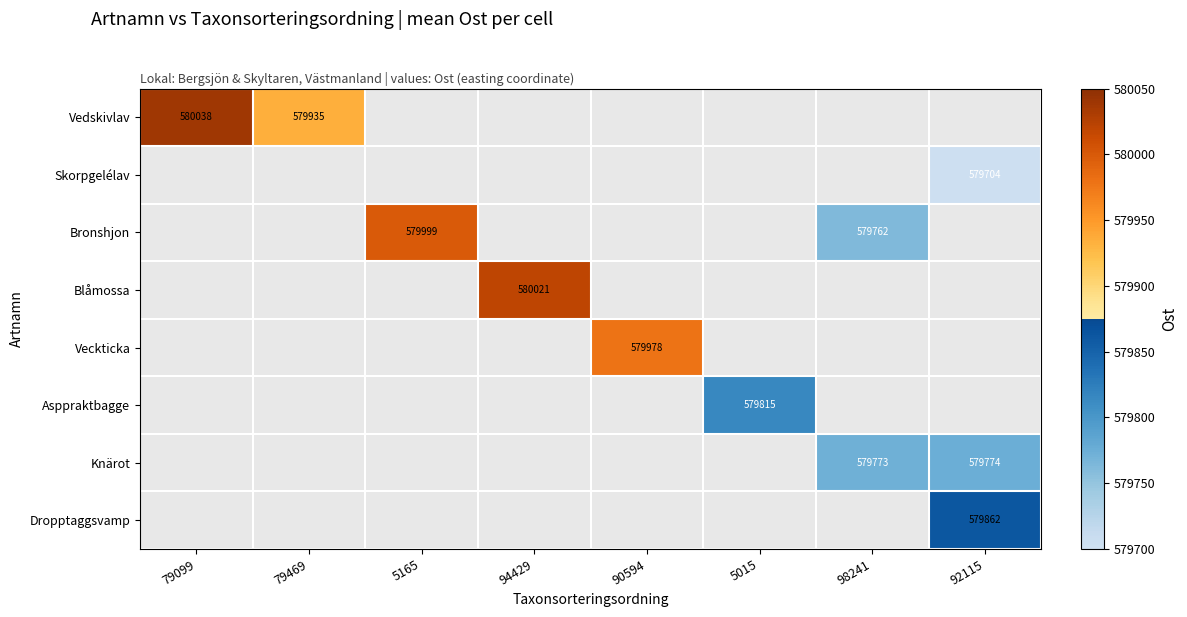

The value of Dropptaggsvamp at 92115 is 169445. True or false?

False